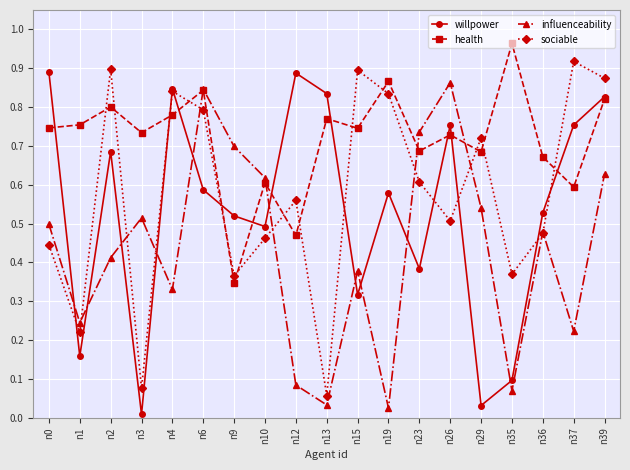

The value of willpower at n35 is 0.0. True or false?

False